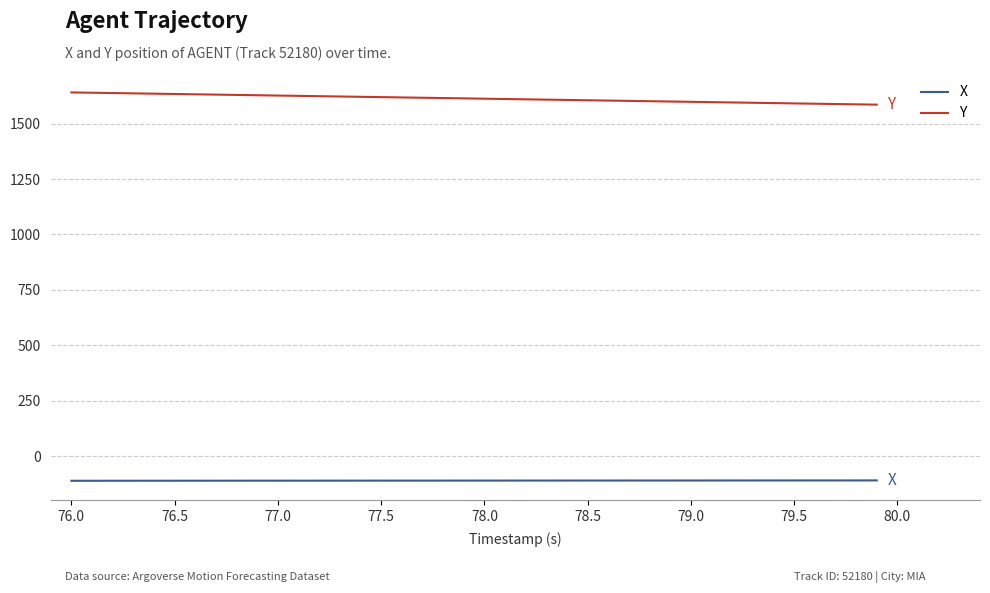

True or false: X and Y cross at least once.

False